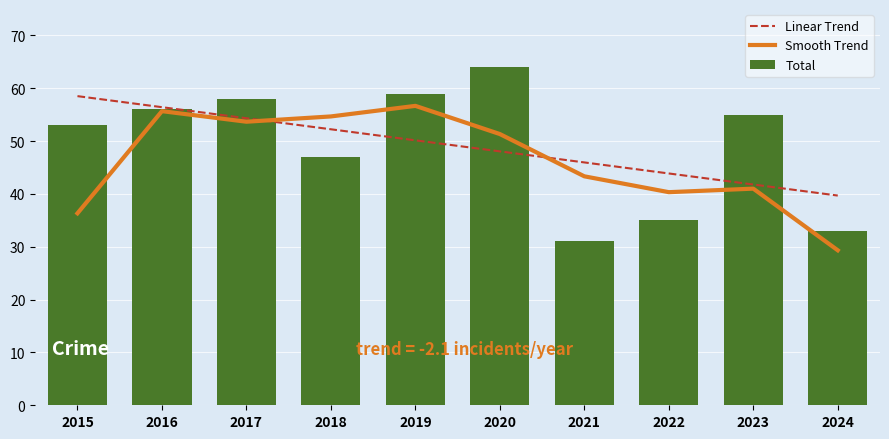

Which series has the largest total across all categories?

Total